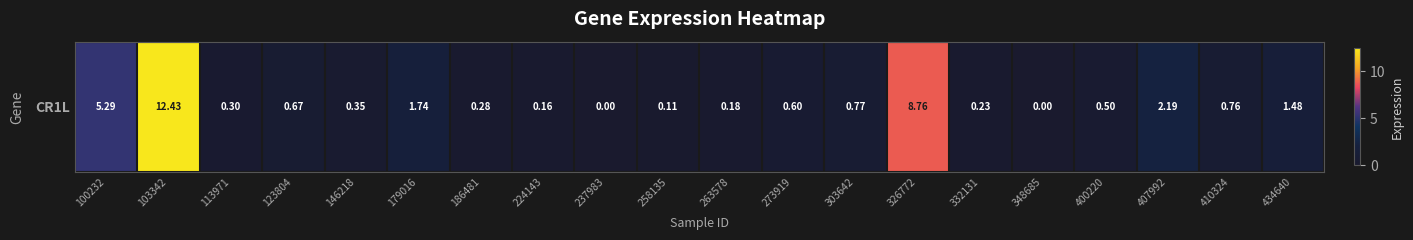

What is the change in value from 103342 to 123804?

-11.8